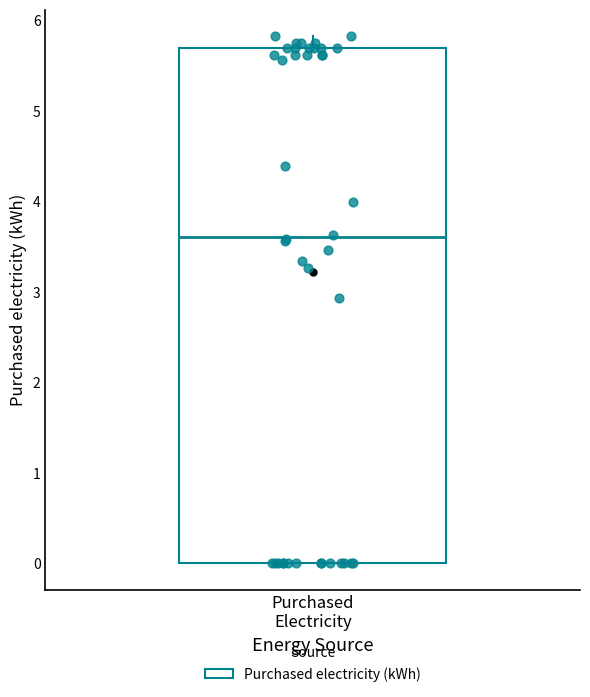

Transcribe this box plot: give where the median line is, the range the box spans, and where the two whiskers end, as read against the y-axis. The values are not printed on the chart, so give them approximately, as read against the axis.

median 3.6, box 0.0 to 5.7, whiskers 0.0 to 5.8